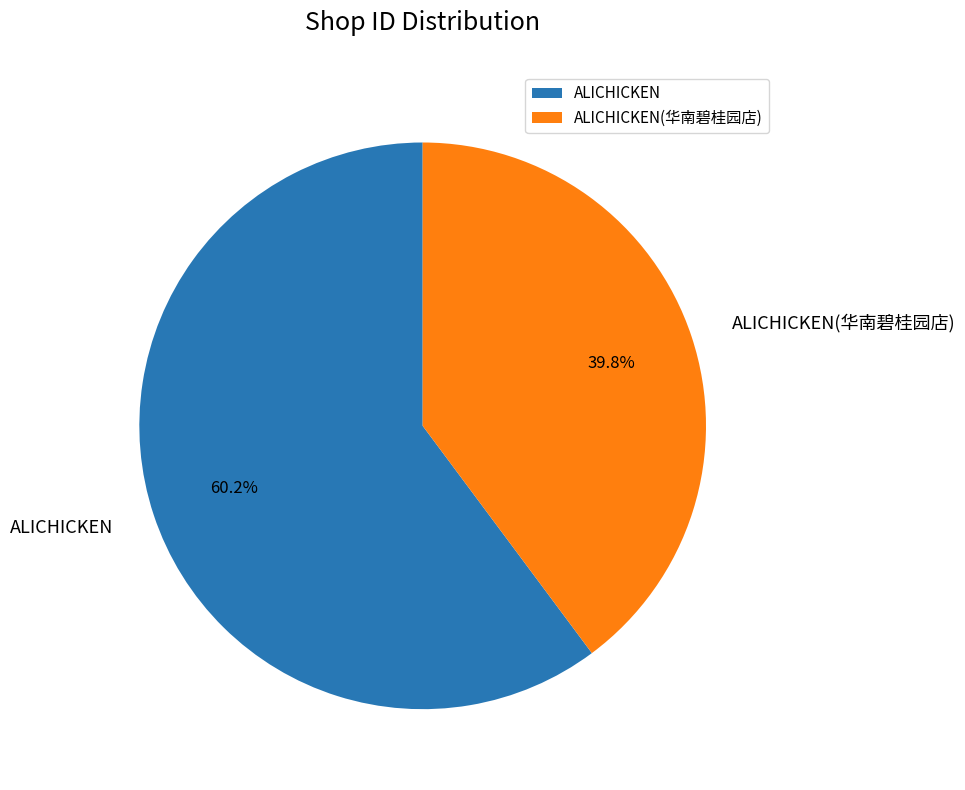

Between ALICHICKEN and ALICHICKEN(华南碧桂园店), which is larger?

ALICHICKEN